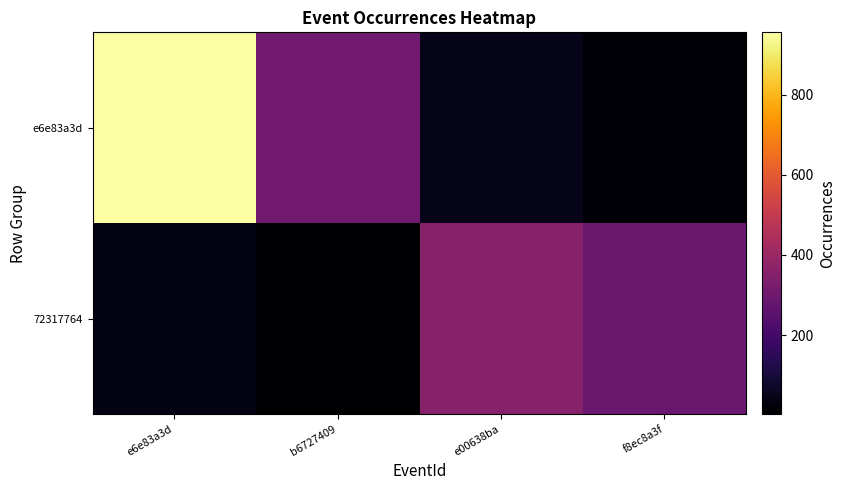

What is the total value across all series at e6e83a3d?

987